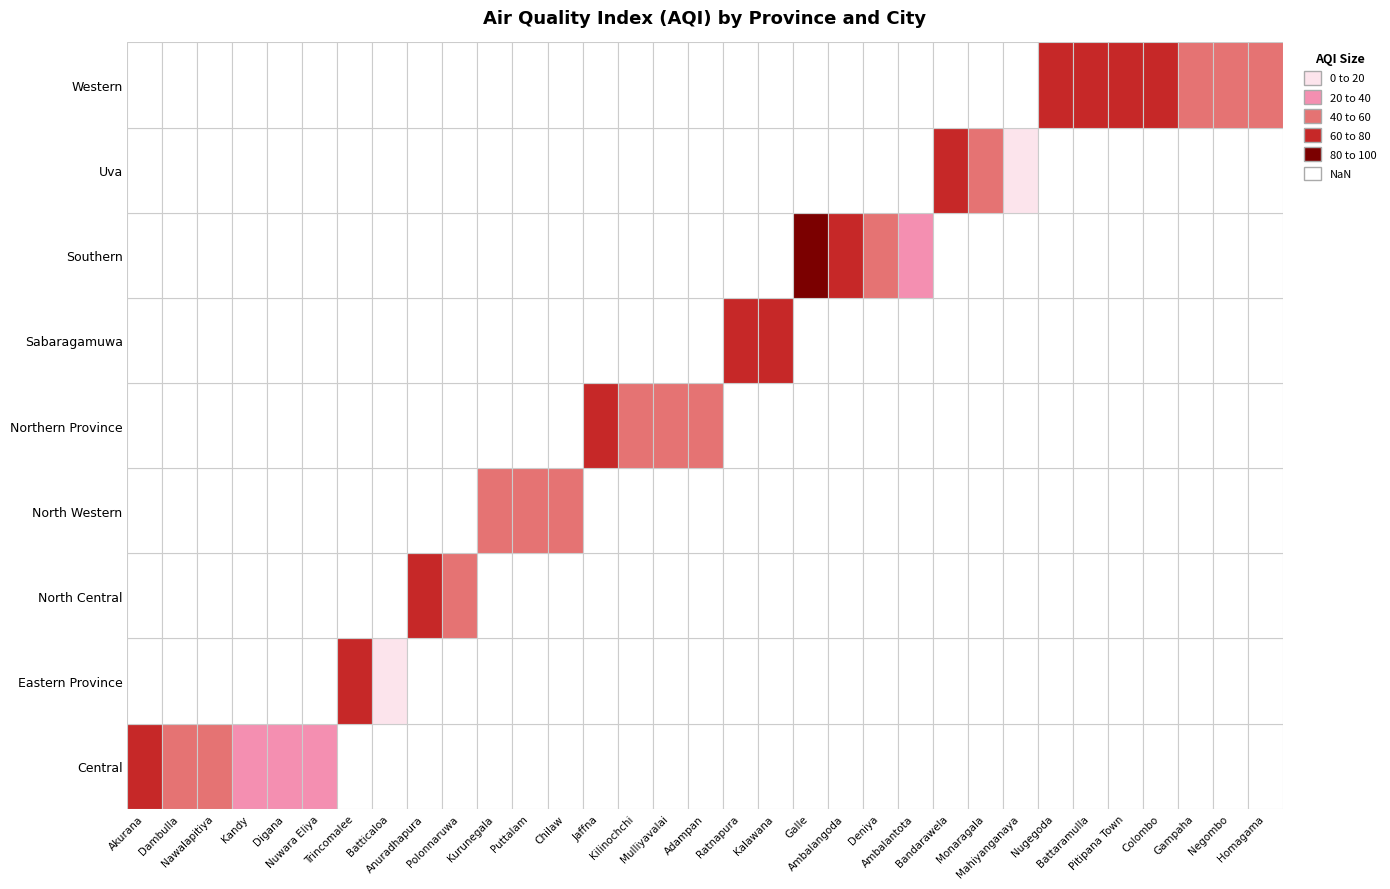

Which series changed the most between Dambulla and Nuwara Eliya?

Central